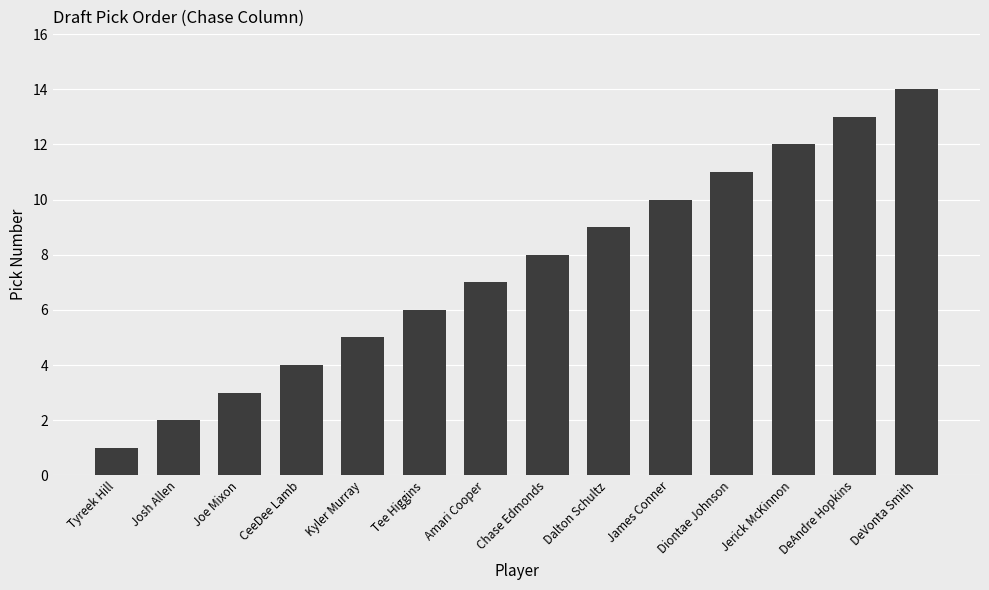

The value at James Conner is 18. True or false?

False